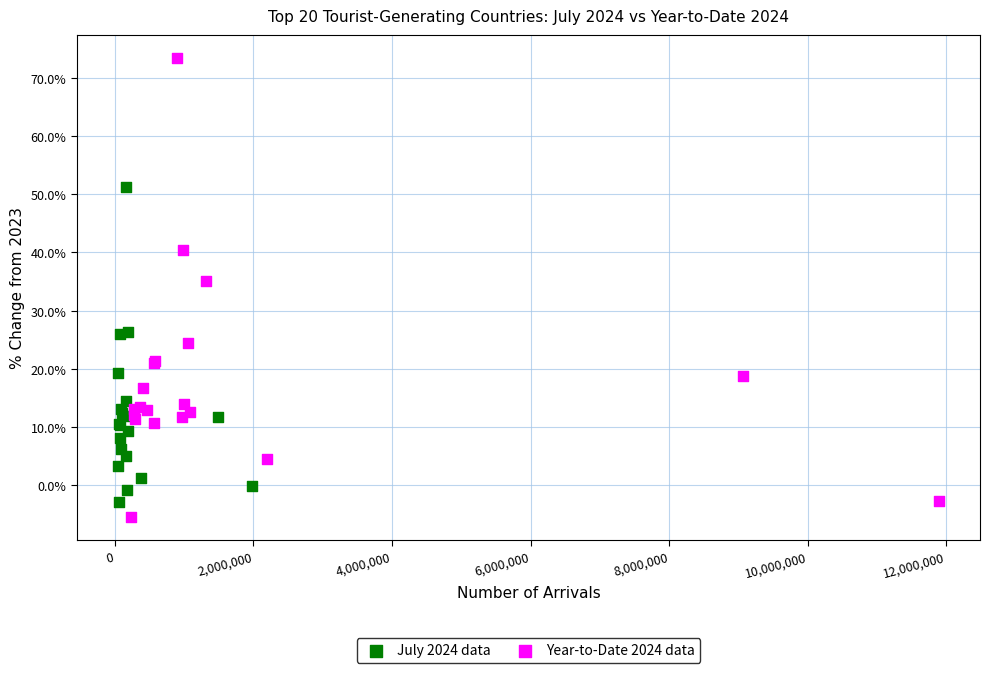

Which series reaches the maximum Y coordinate?

Year-to-Date 2024 data